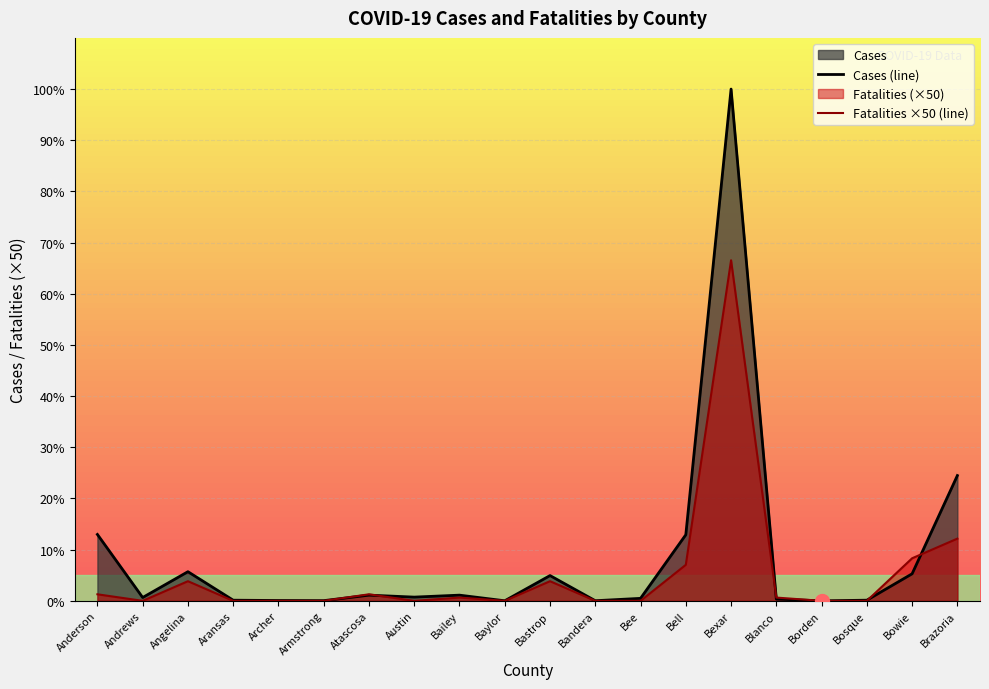

What is the maximum value shown in the chart?

7814